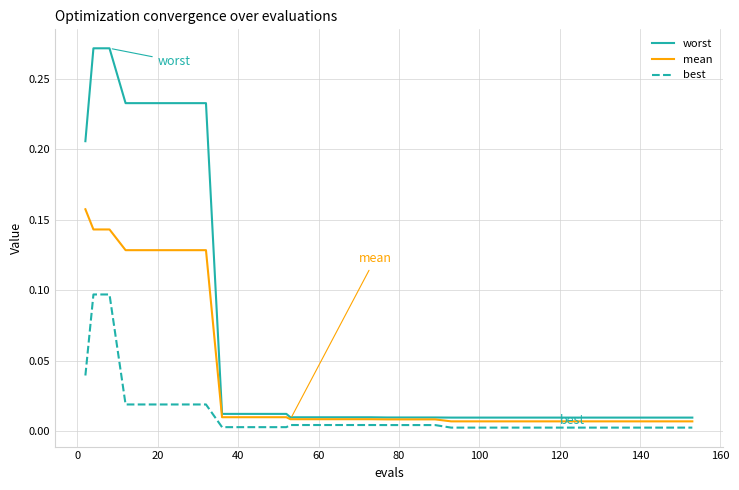

Rank the series by their average value, from lowest to highest.

best, mean, worst